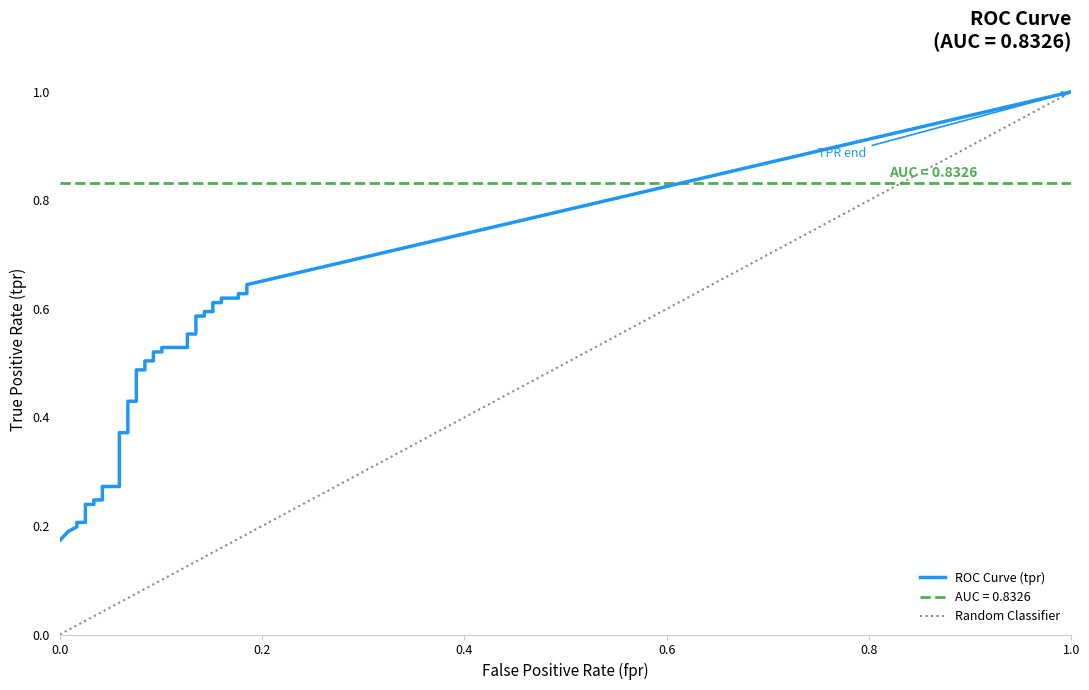

True or false: tpr and fpr intersect in this chart.

False